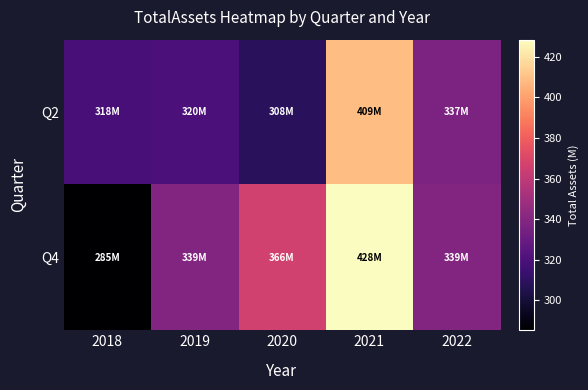

Which series has the widest spread of values?

Q4